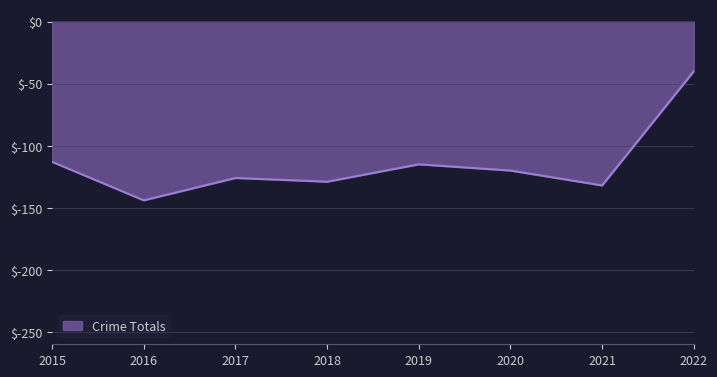

Is it true that the value at 2019 is -195?

False